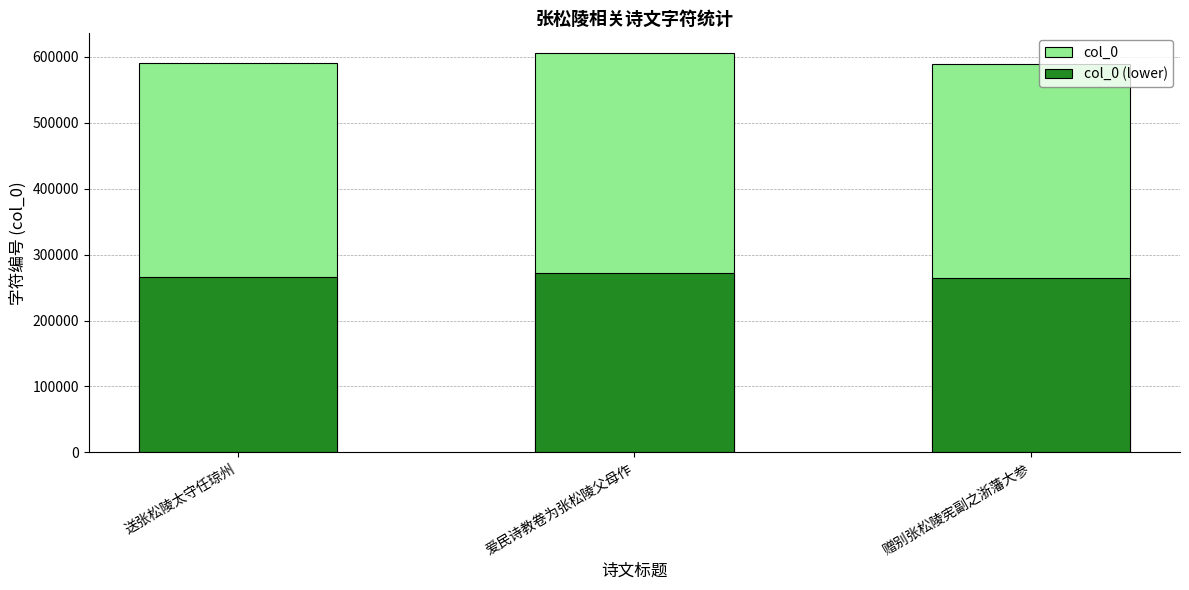

Are the bars horizontal?

No